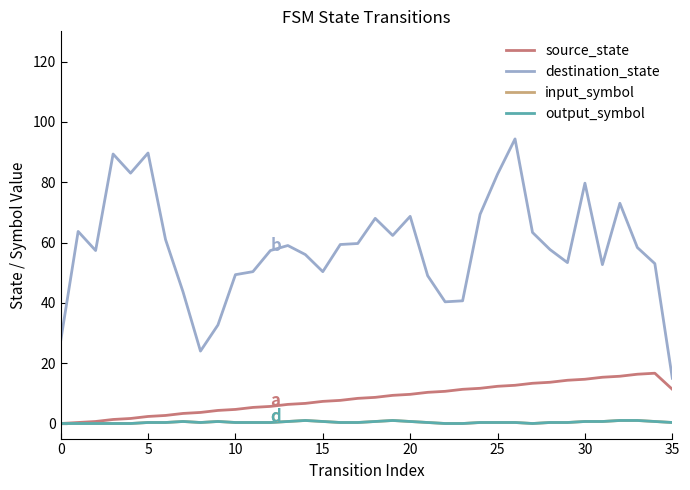

How many lines are shown in the chart?

4